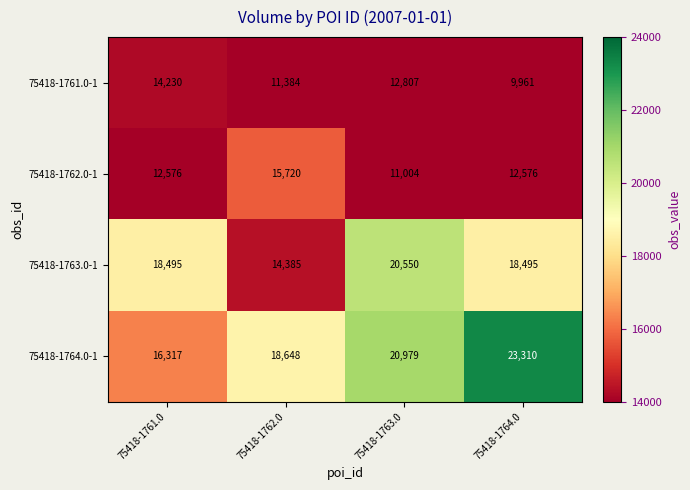

The value of 75418-1763.0-1 at 75418-1761.0 is 18495. True or false?

True